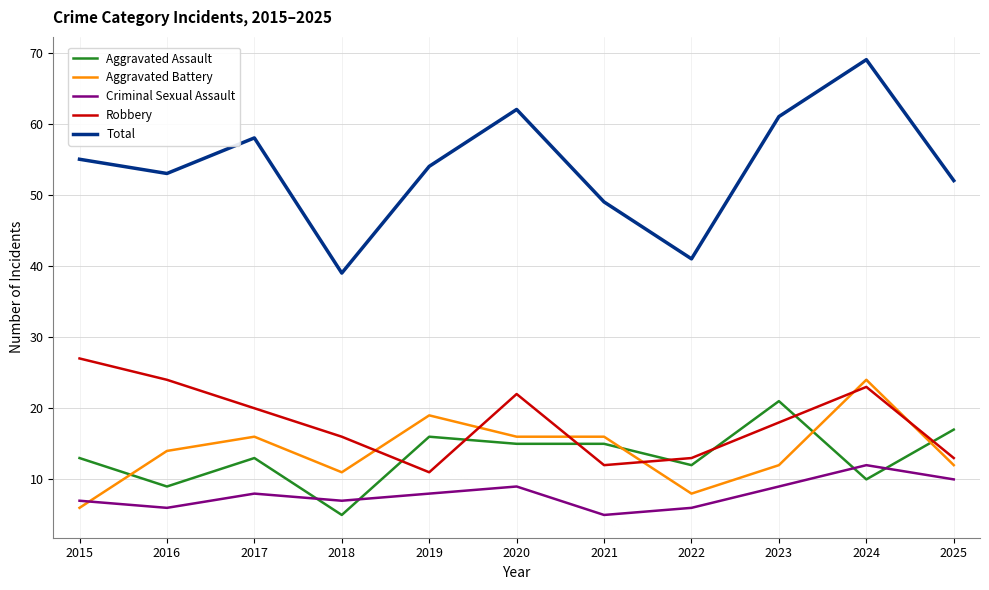

What is the sum of all Robbery values?

199